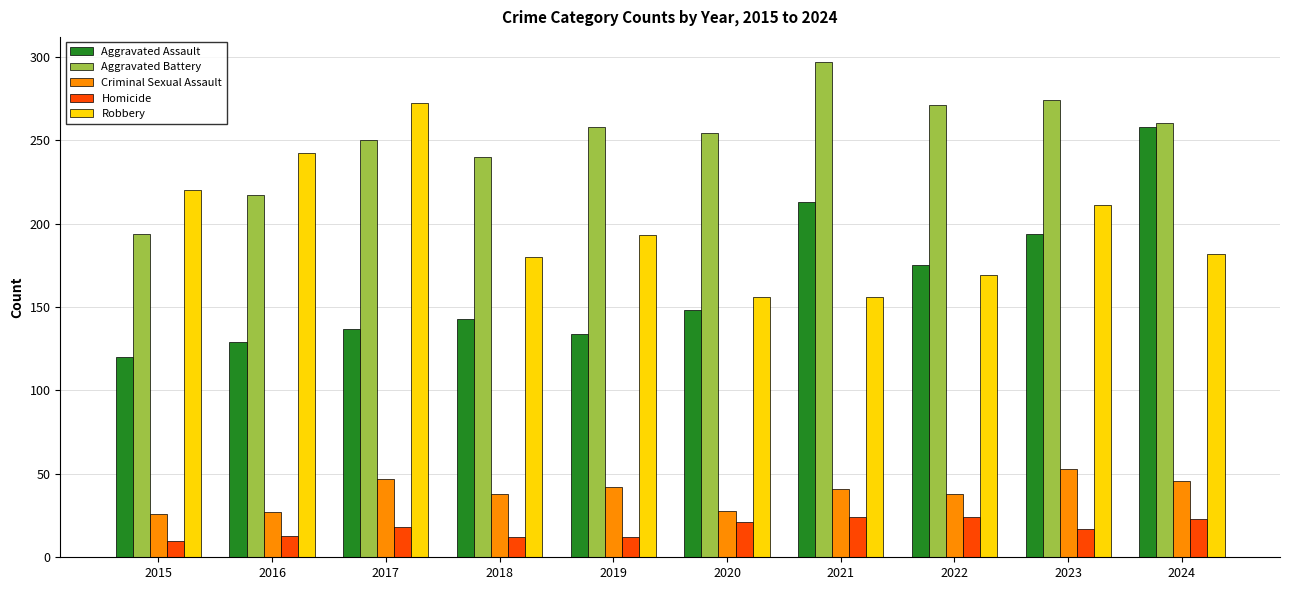

Which series has the widest spread of values?

Aggravated Assault